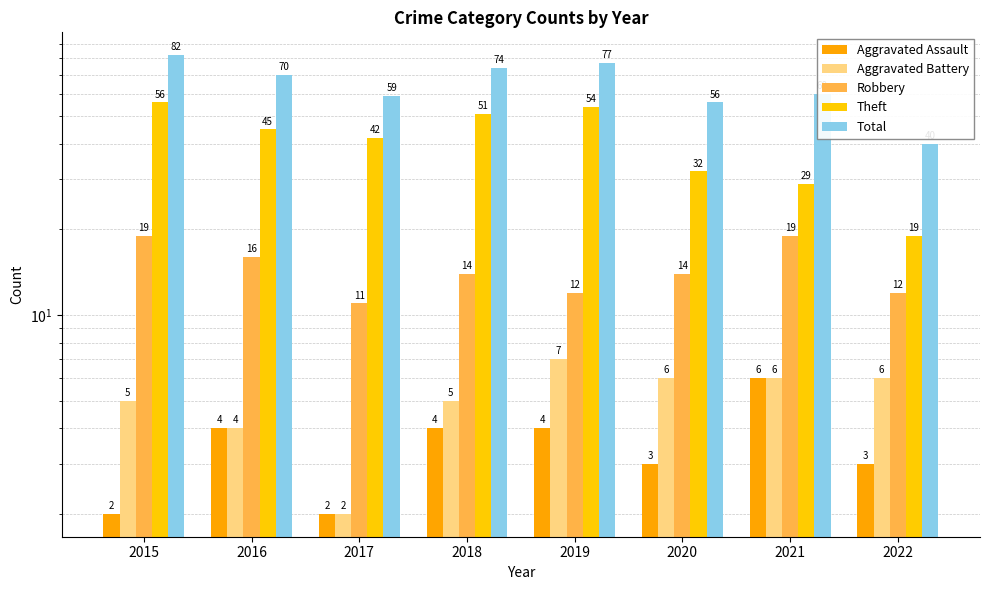

What is the difference between the Robbery values at 2020 and 2015?

5